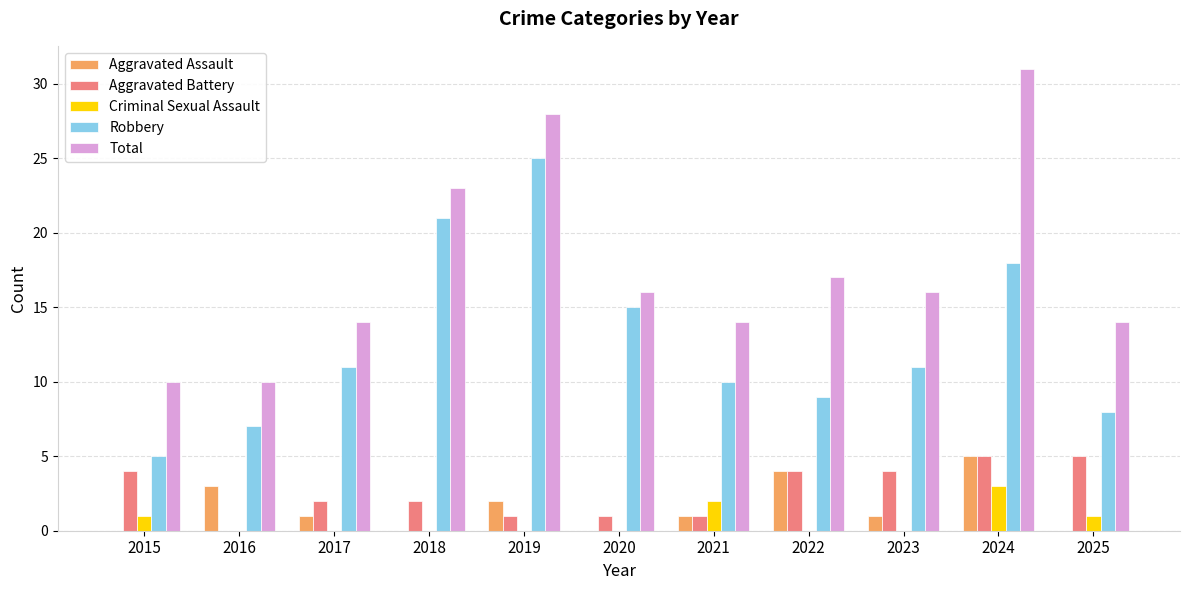

True or false: Aggravated Assault has a value of -3 at 2025.

False